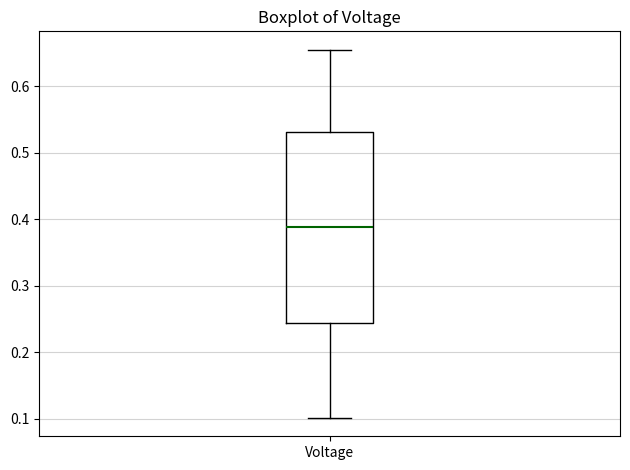

Transcribe this box plot: give where the median line is, the range the box spans, and where the two whiskers end, as read against the y-axis. The values are not printed on the chart, so give them approximately, as read against the axis.

median 0.39, box 0.24 to 0.53, whiskers 0.10 to 0.66